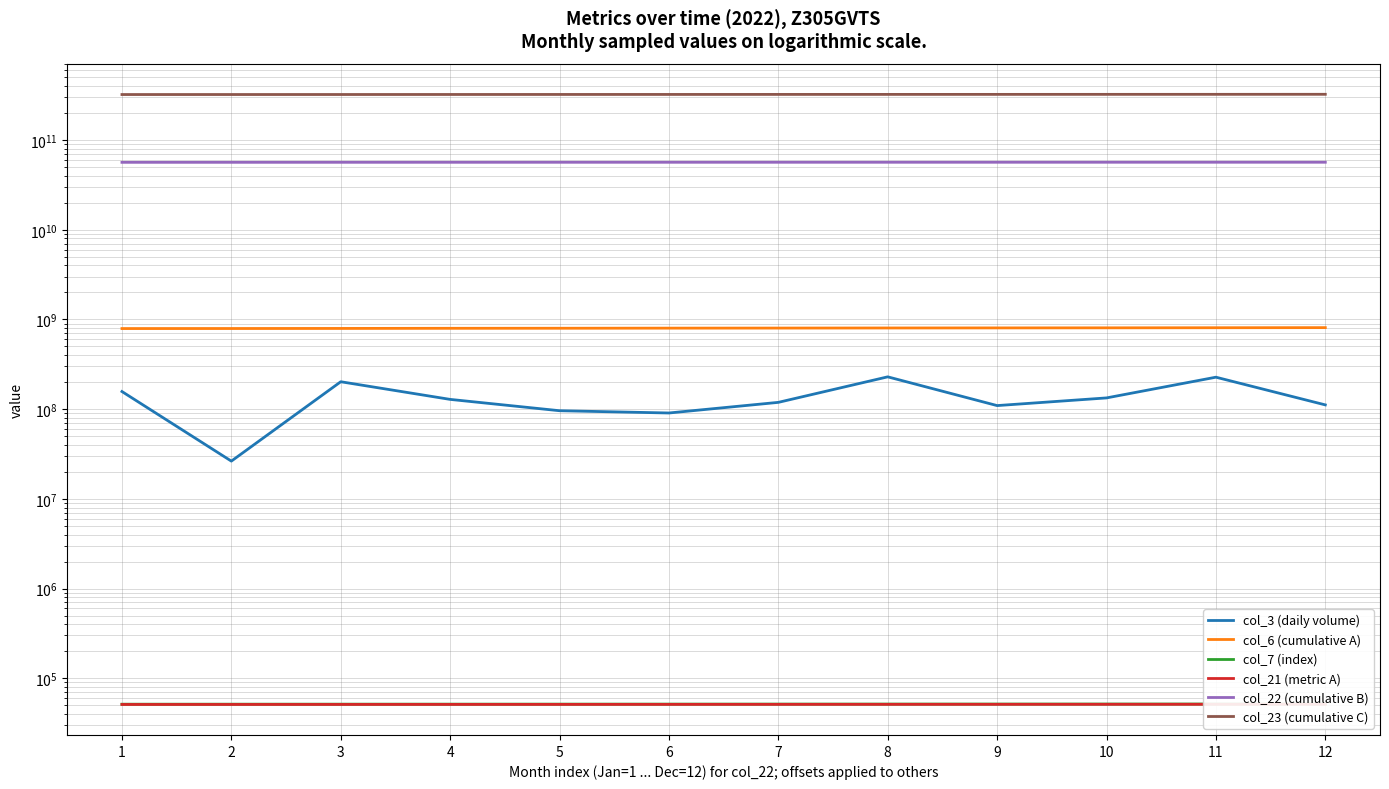

What is the difference between the col_3 (daily volume) values at 10 and 8?

95807688